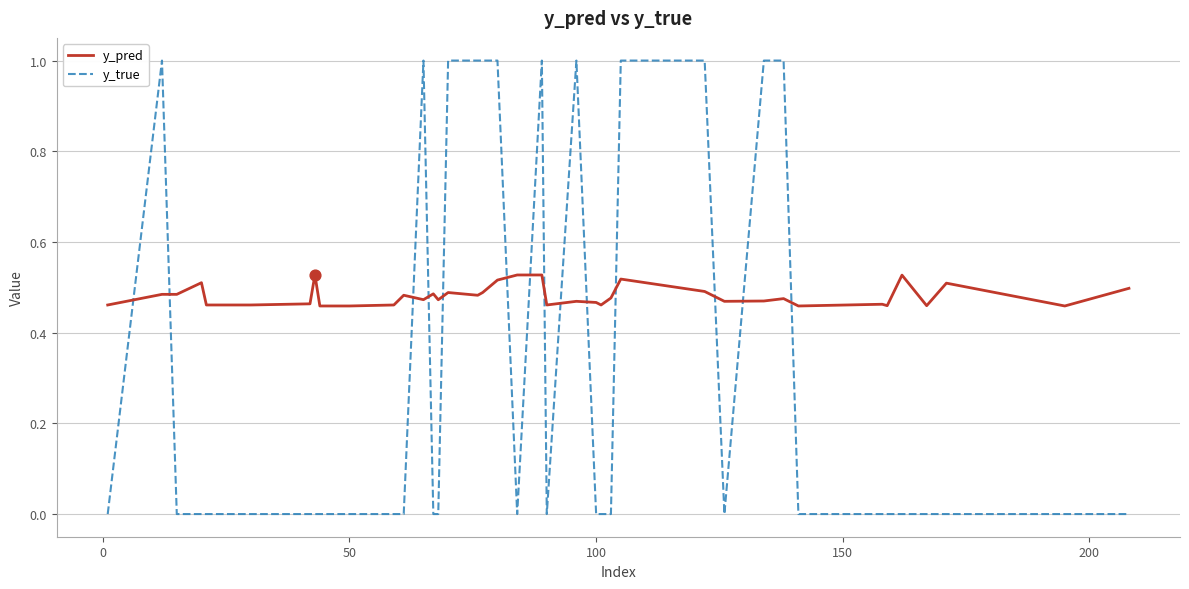

Which series has the largest total across all categories?

y_pred